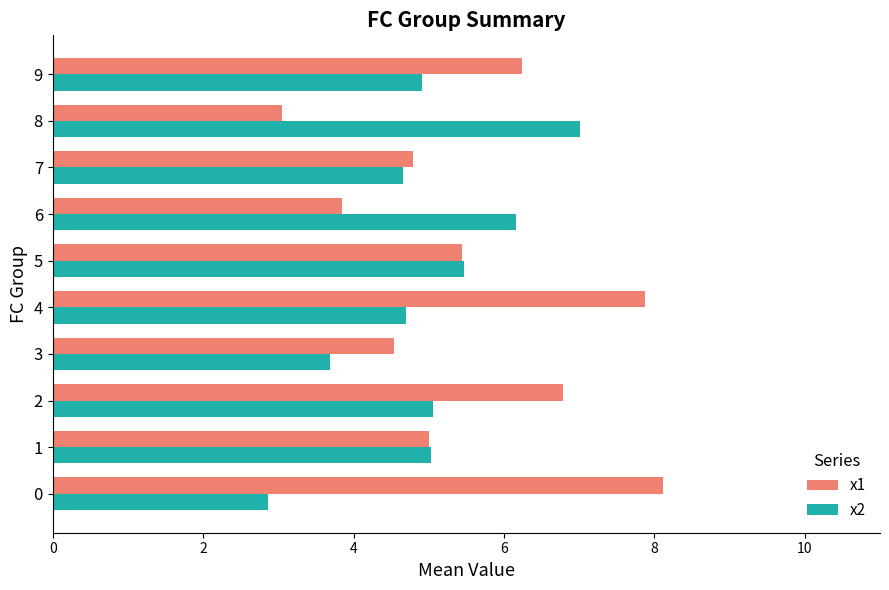

What value does the x2 series have at 0?

2.9